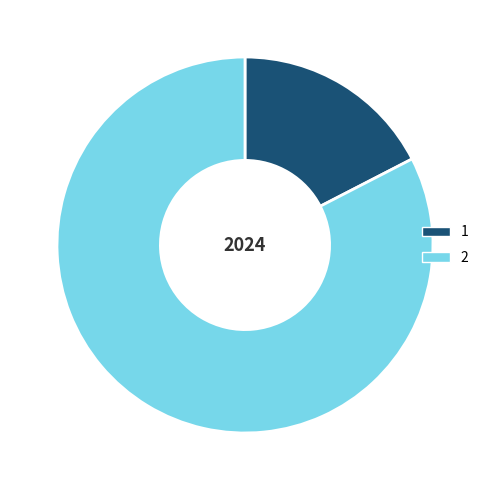

The 2 slice represents 91% of the pie. True or false?

False